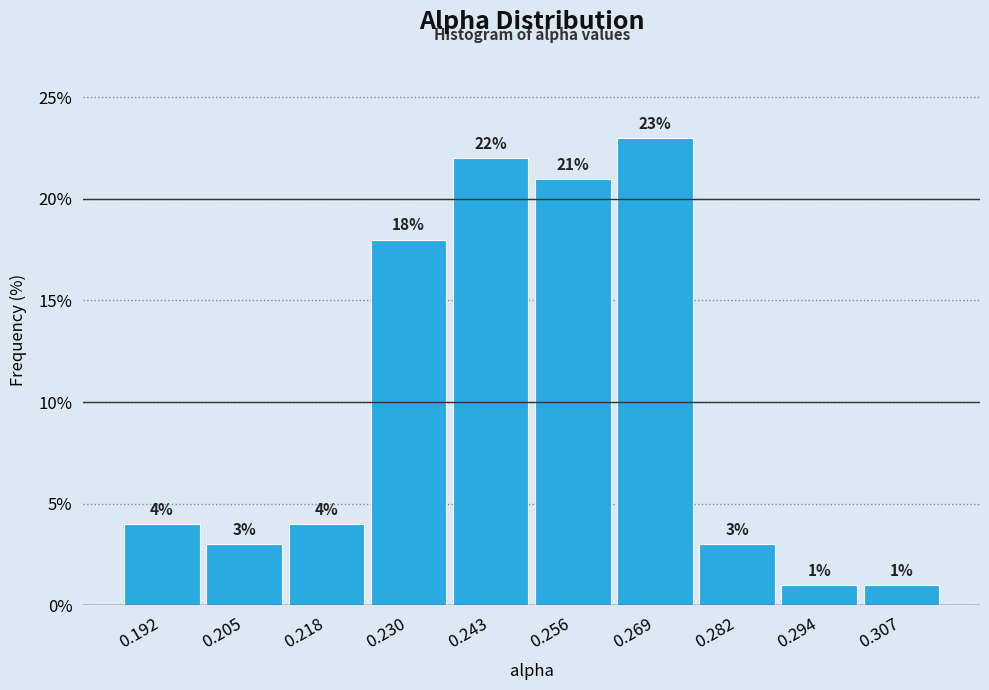

What is the height of the bar covering 0.236 to 0.250 on the x-axis? The bar edges are not printed on the chart, so give them approximately, as read against the axis.

22